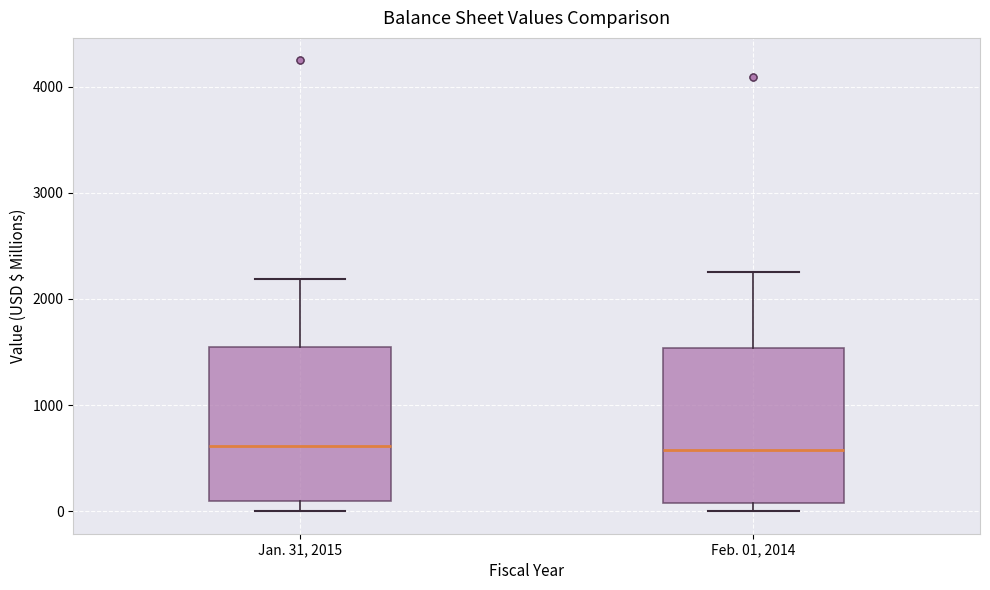

Where does the median line of the box for Feb. 01, 2014 sit on the y-axis? The values are not printed on the chart, so give them approximately, as read against the axis.

600